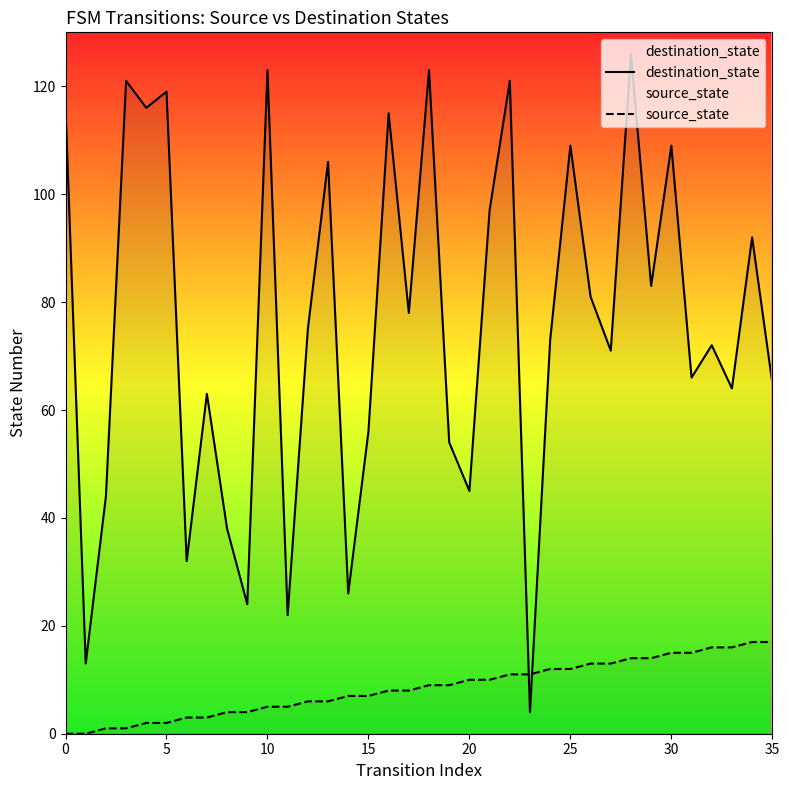

True or false: source_state has more than 0 points higher than both neighbors.

False